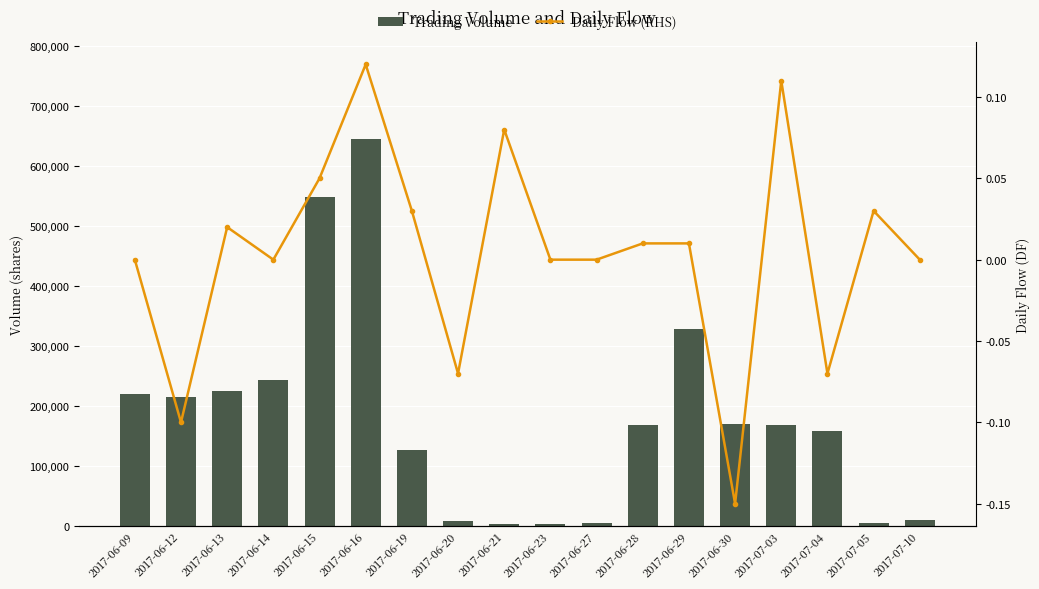

The Trading Volume series shows 158000.0 at 2017-07-04. True or false?

True